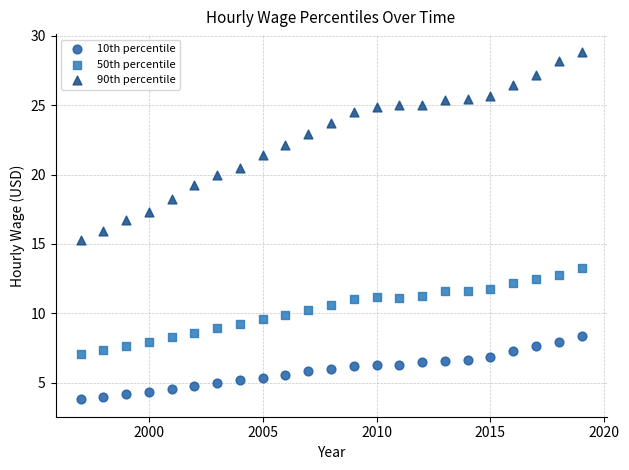

Which series has the largest Y range (max minus min)?

90th percentile